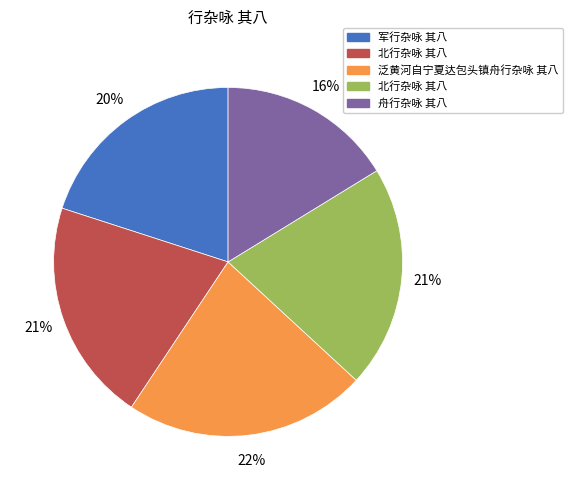

Does any single category account for the majority?

No